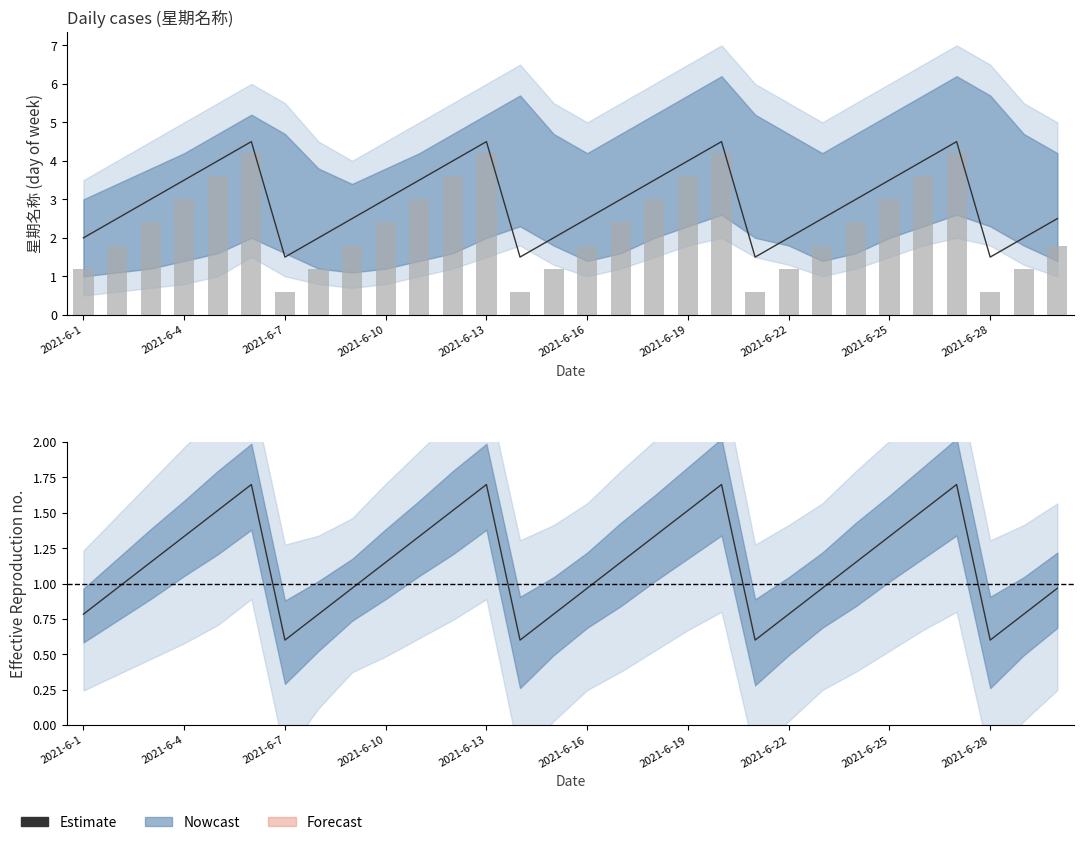

What is the smallest value displayed?

0.6